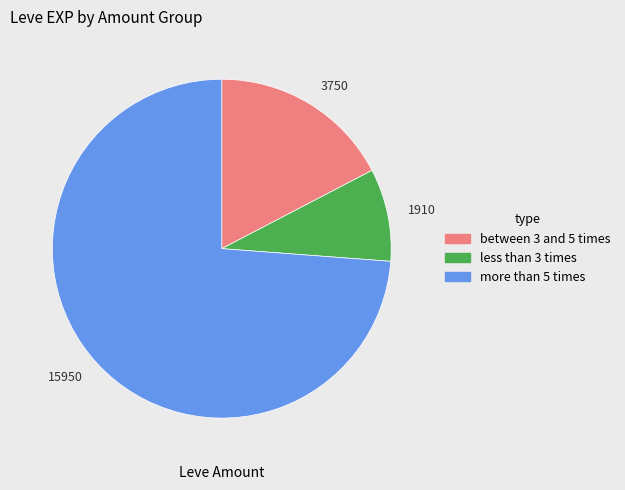

What is the largest slice in the pie chart?

15950